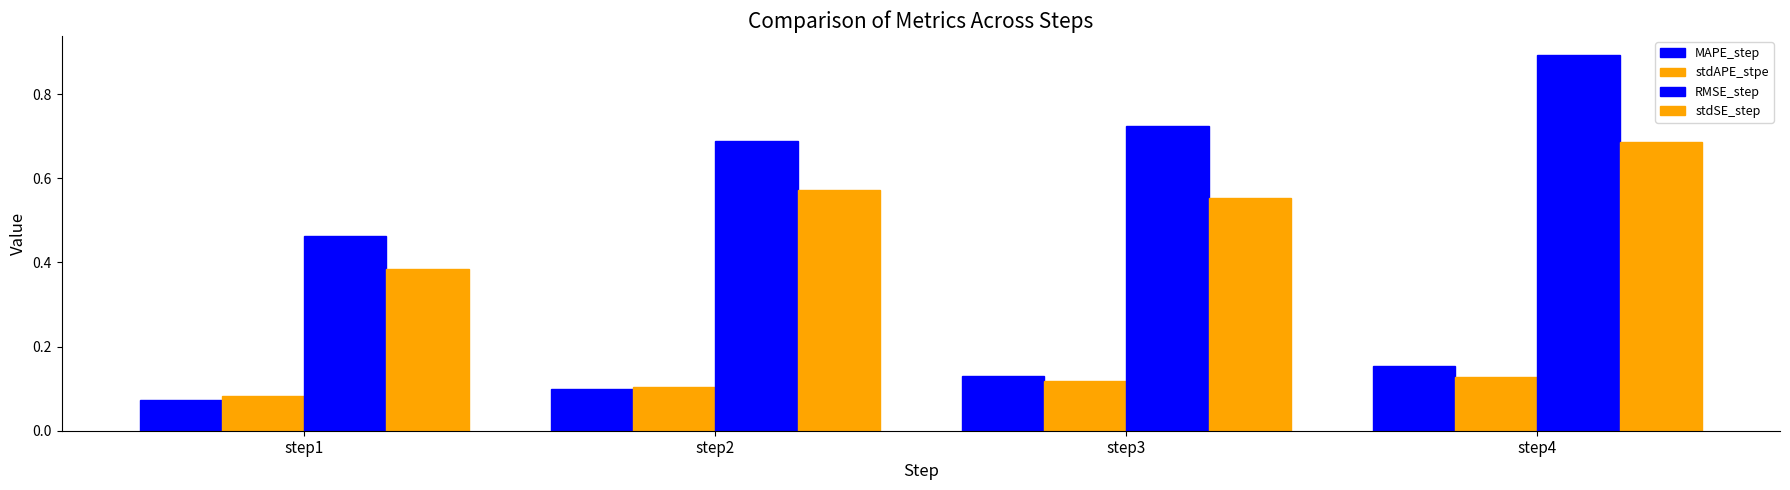

How many categories are shown in the chart?

4